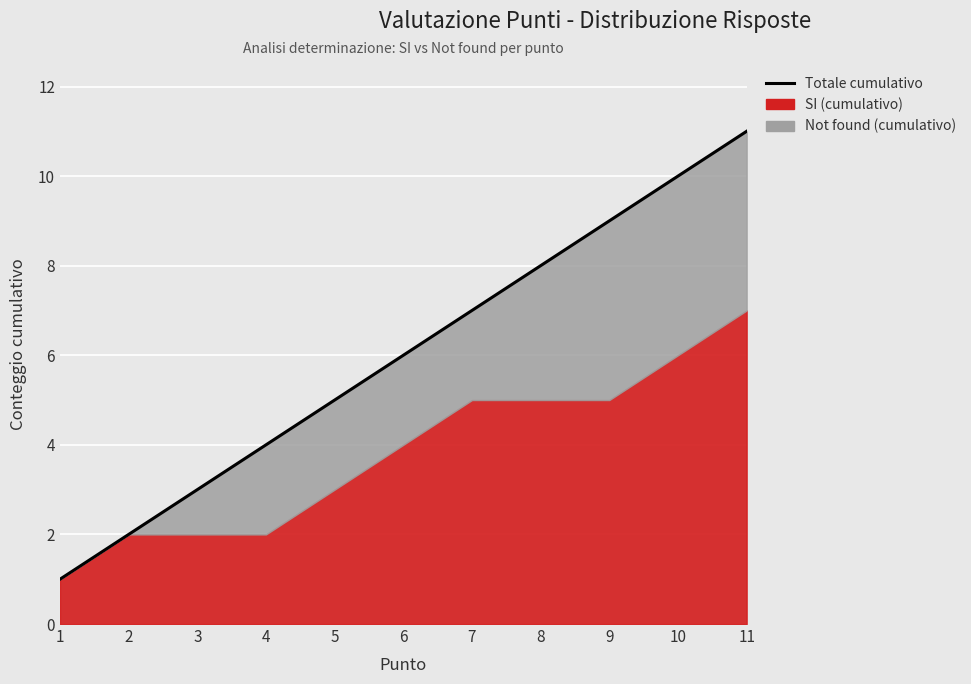

How many values are between 3 and 9?

7